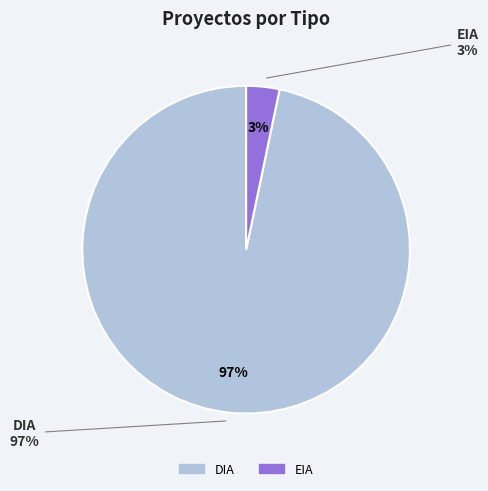

Combined, do DIA and EIA account for over 50%?

Yes